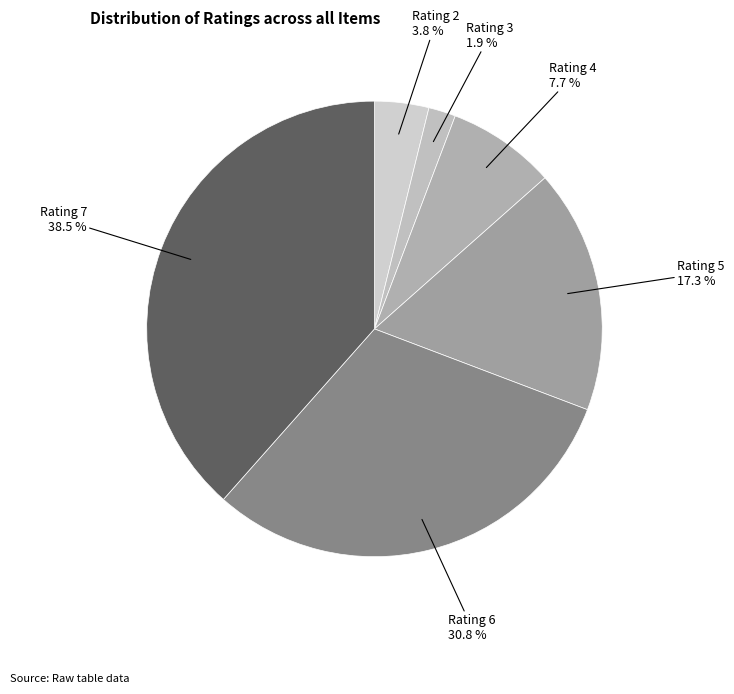

Approximately how many times larger is the value at Rating 5 compared to Rating 6?

0.6